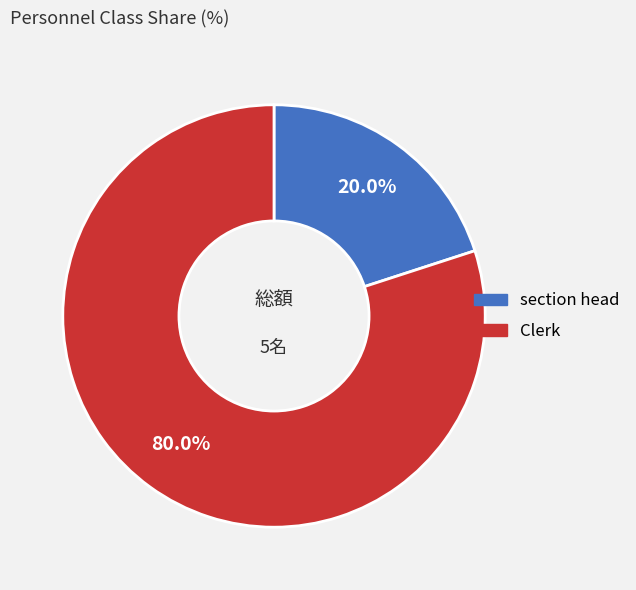

What portion of the pie excludes Clerk?

20.0%